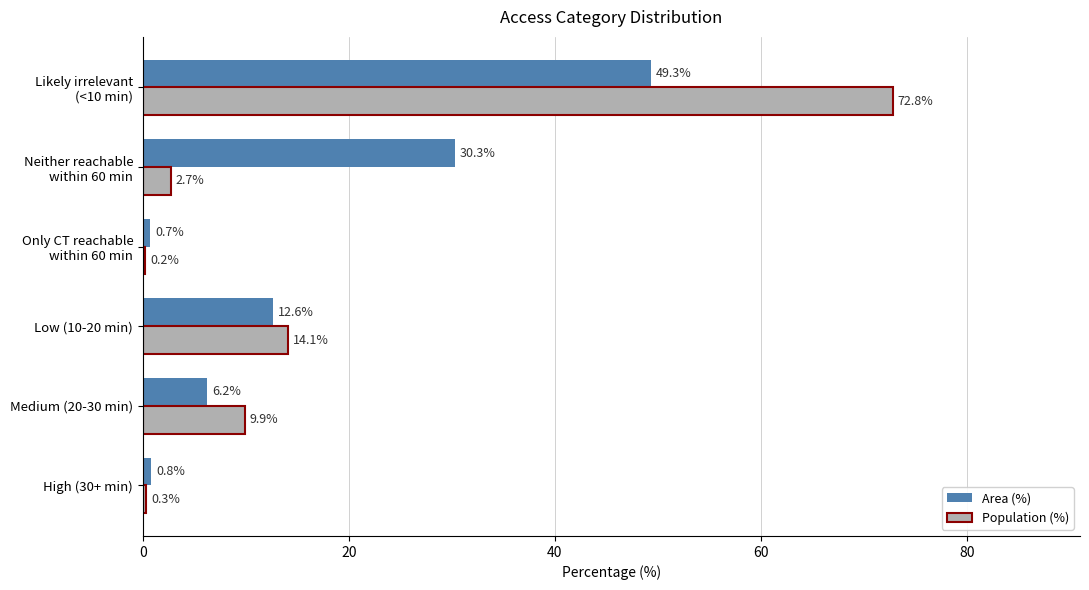

Which series has the largest total across all categories?

Population (%)